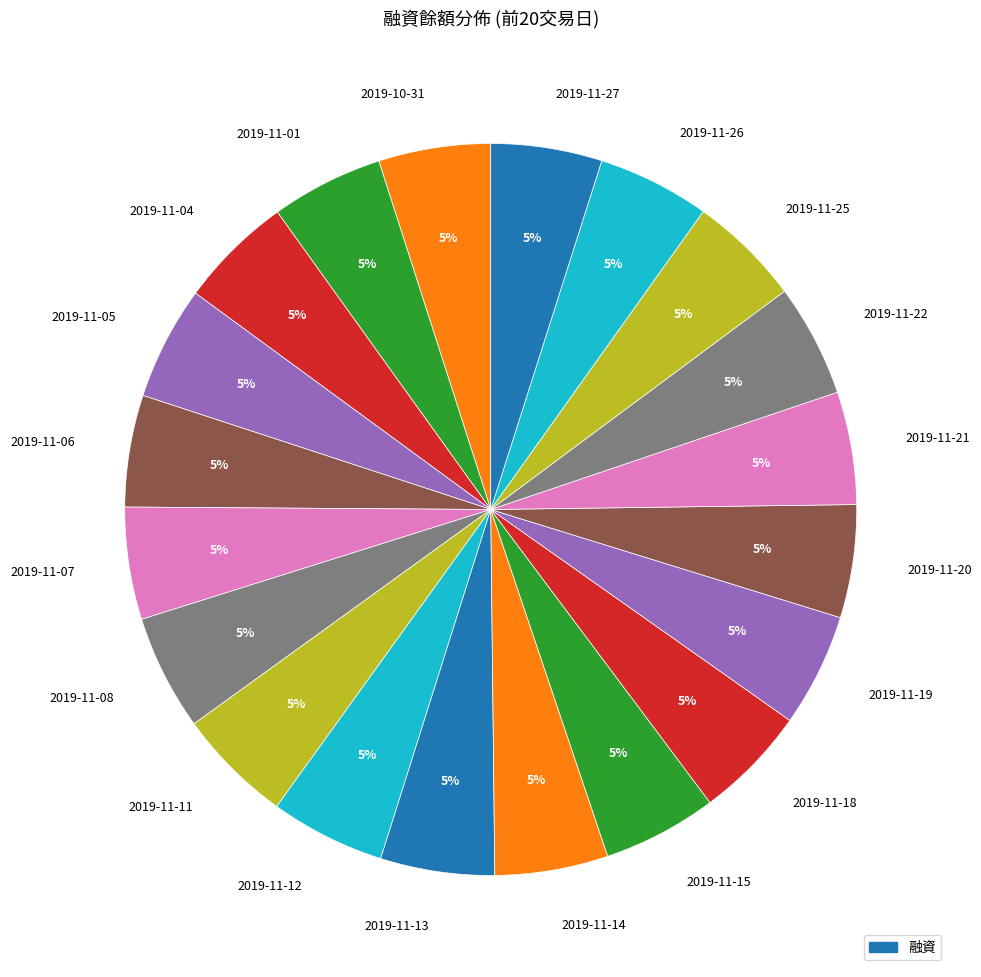

The 2019-11-18 slice represents 5% of the pie. True or false?

True